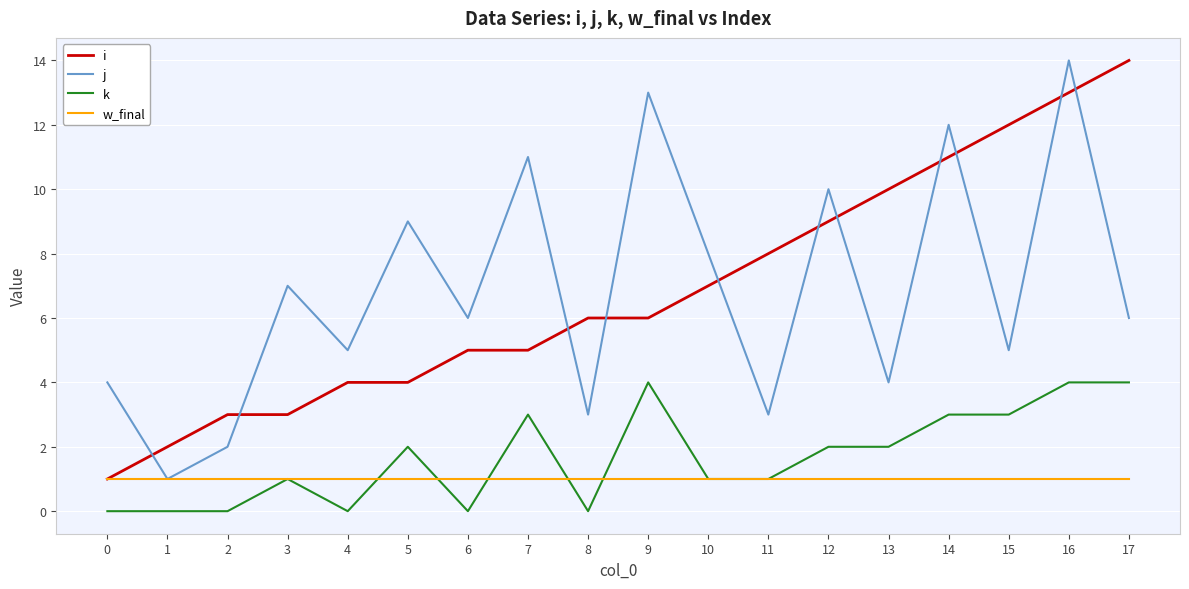

At which label does i reach its peak?

17